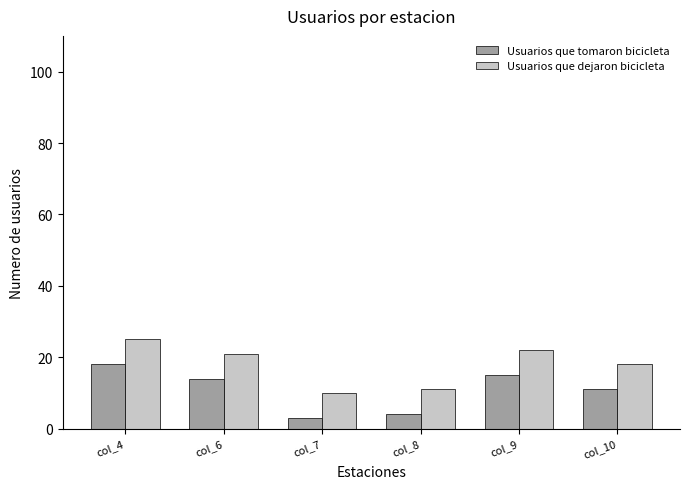

What is the value of the Usuarios que dejaron bicicleta bar at the 4th from the left?

11